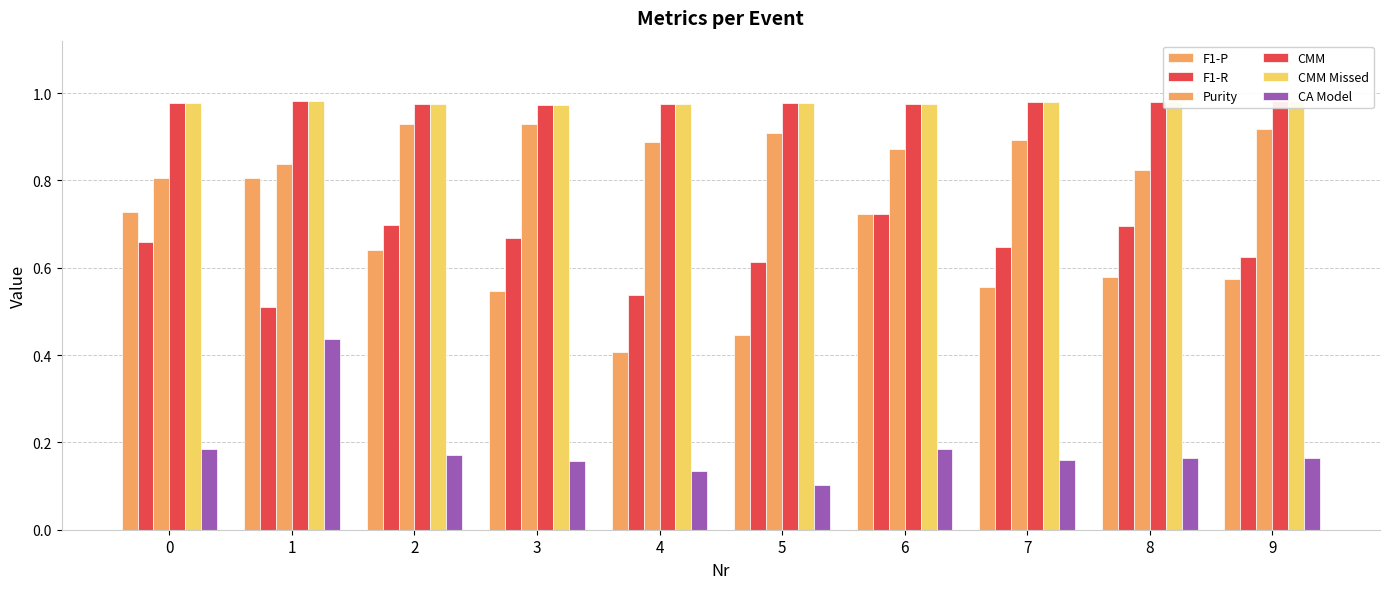

Which category has the lowest value across all series?

5